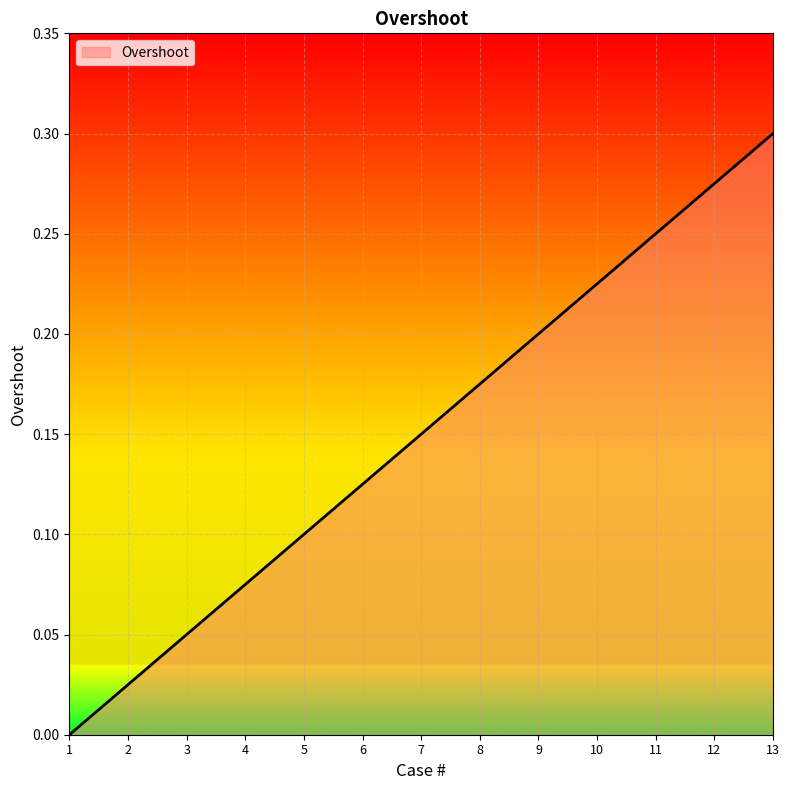

True or false: the data has more than 1 interior local peaks.

False